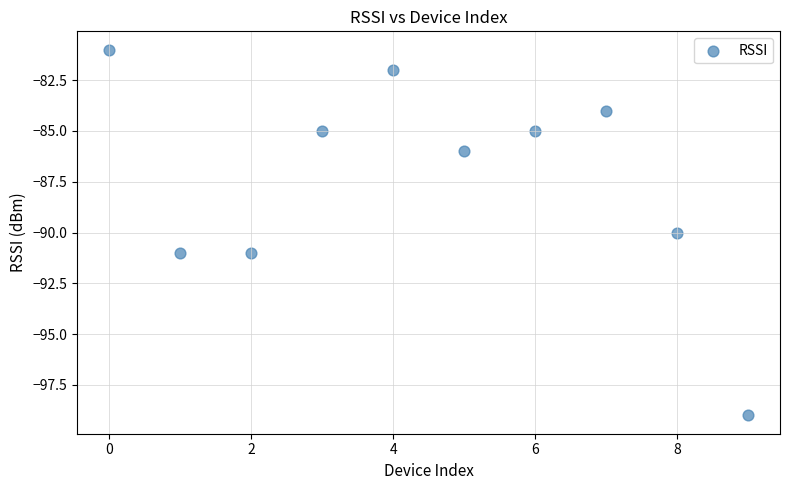

What is the range of Y values (max minus min)?

18